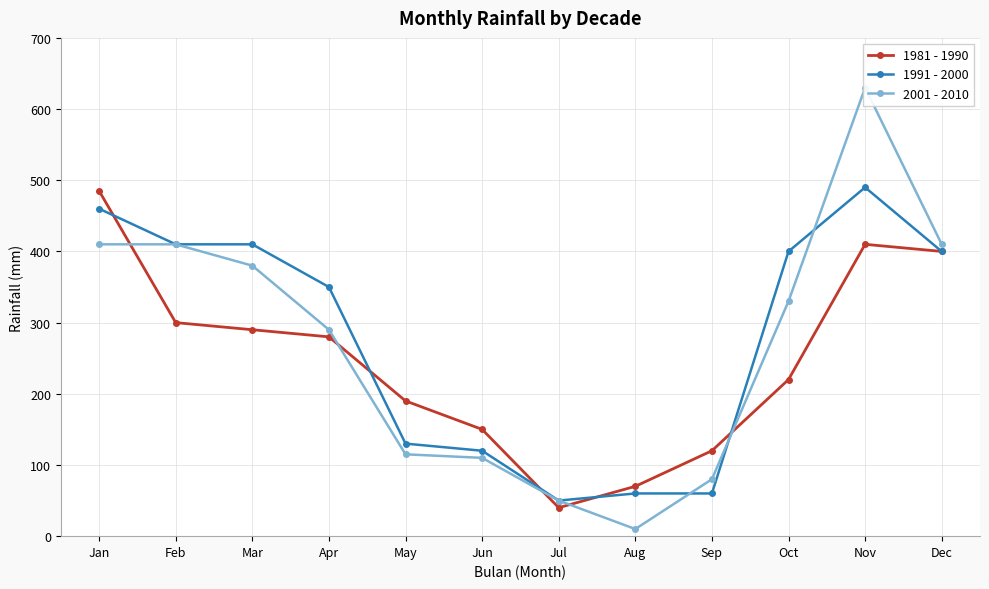

Is the value of 1981 - 1990 at Apr greater than the value of 1991 - 2000 at Nov?

No